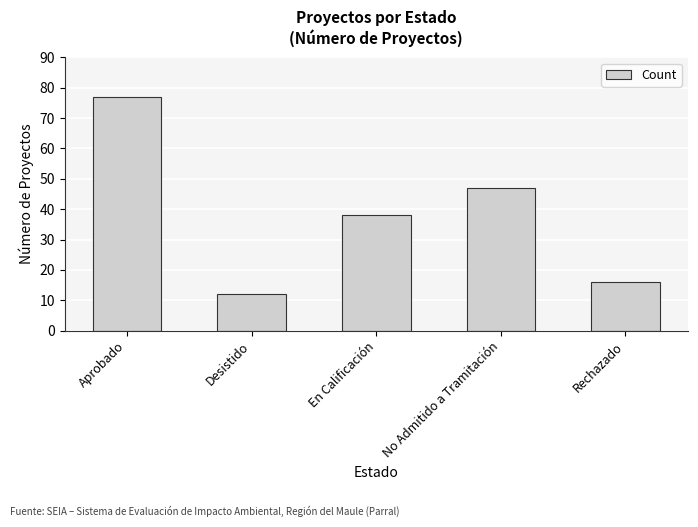

Rank the categories by value from highest to lowest.

Aprobado, No Admitido a Tramitación, En Calificación, Rechazado, Desistido